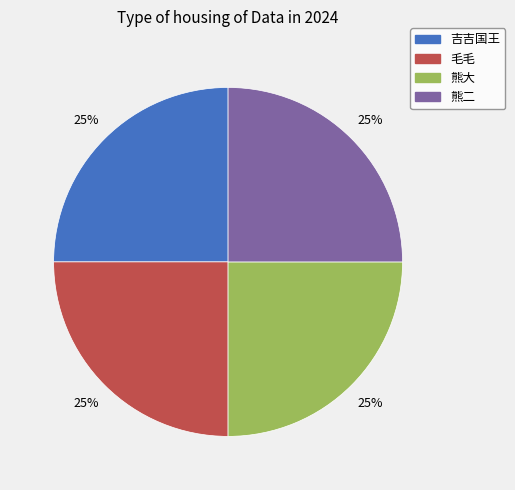

How many segments does this pie chart have?

4